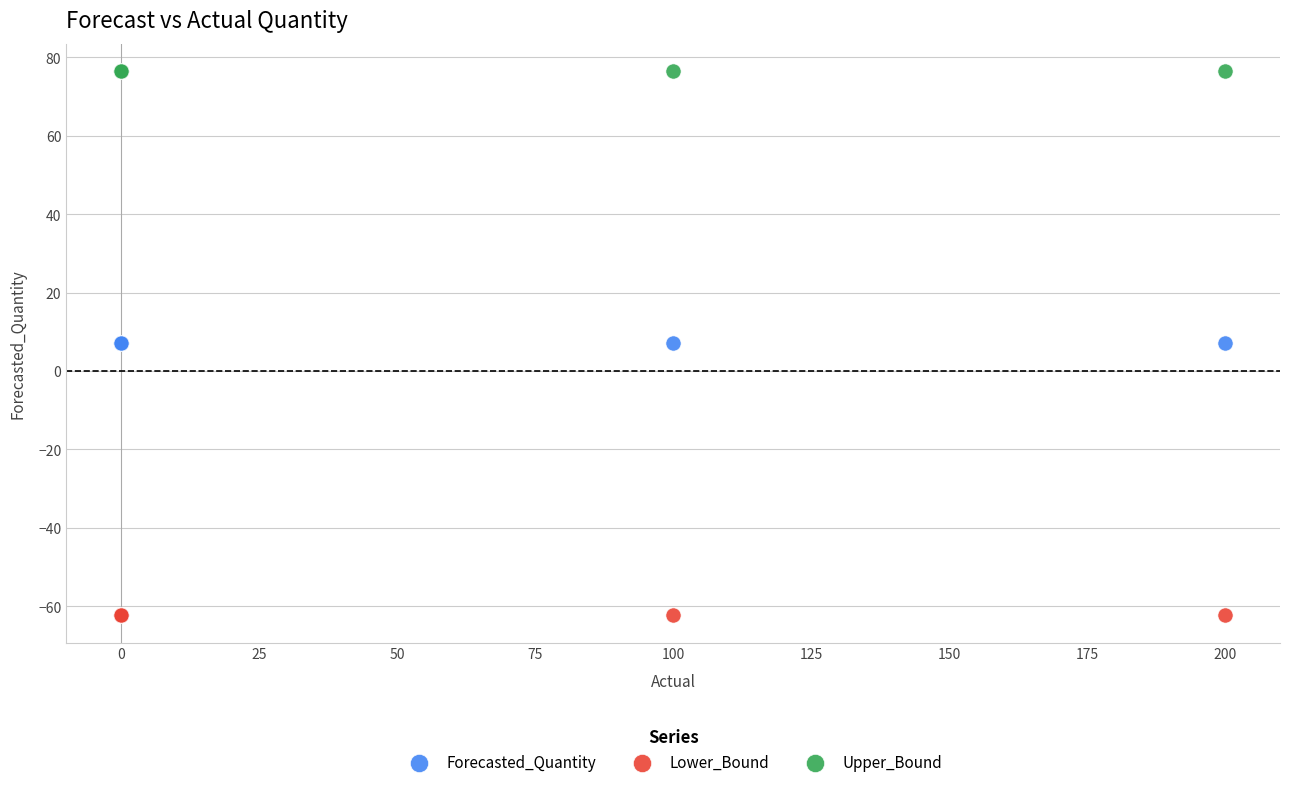

Which series contains the lowest Y value?

Lower_Bound